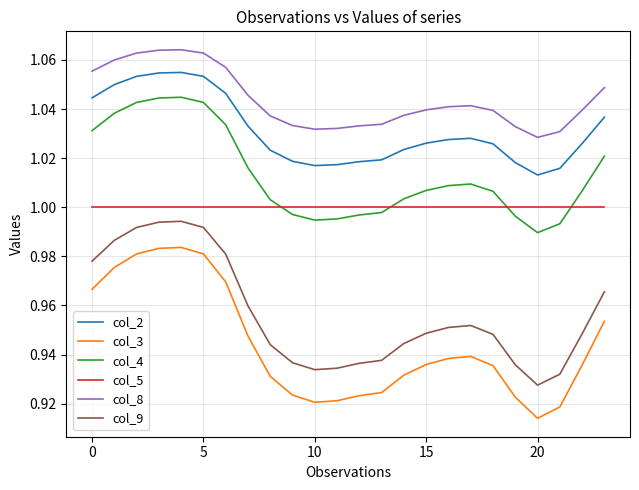

Which series has the largest total across all categories?

col_8